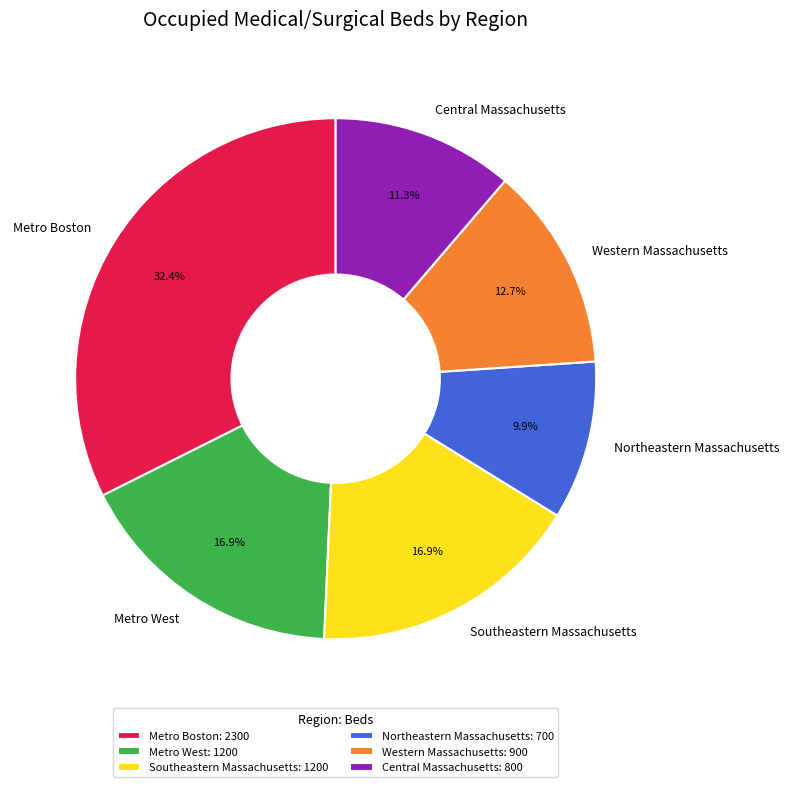

True or false: Metro West accounts for 17% of the total.

True